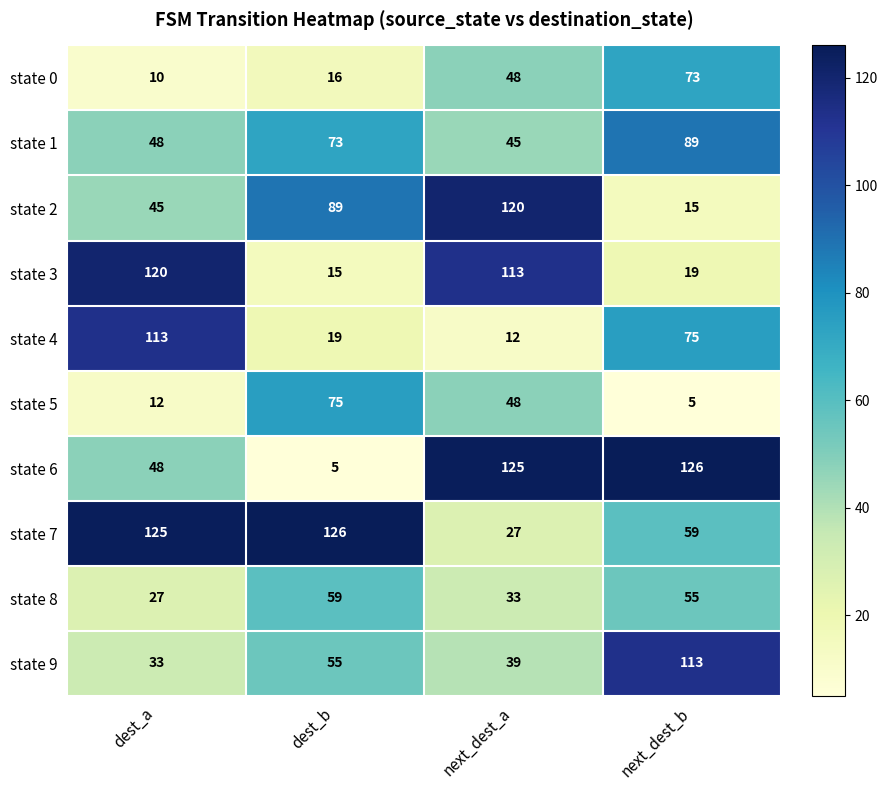

Read the state 1 value at next_dest_b, to the nearest 10.

90